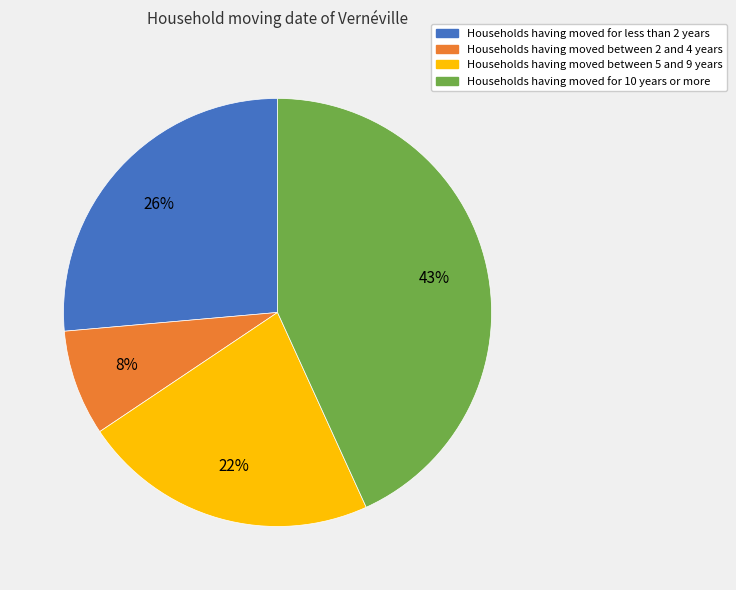

What is the largest slice in the pie chart?

Households having moved for 10 years or more